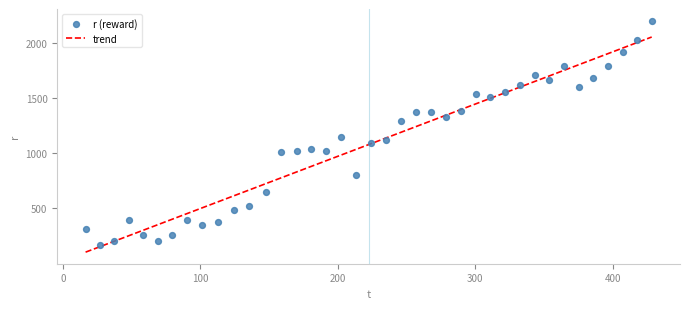

What is the minimum value for trend?

105.2